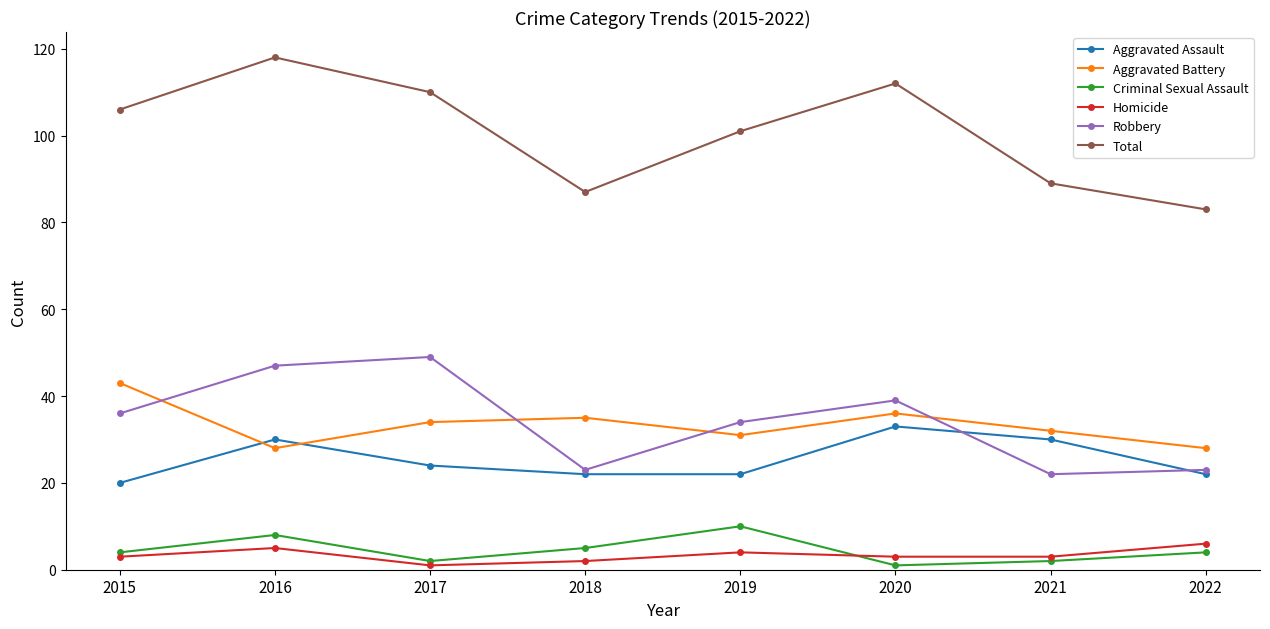

At which category does the chart reach its peak across all series?

2016